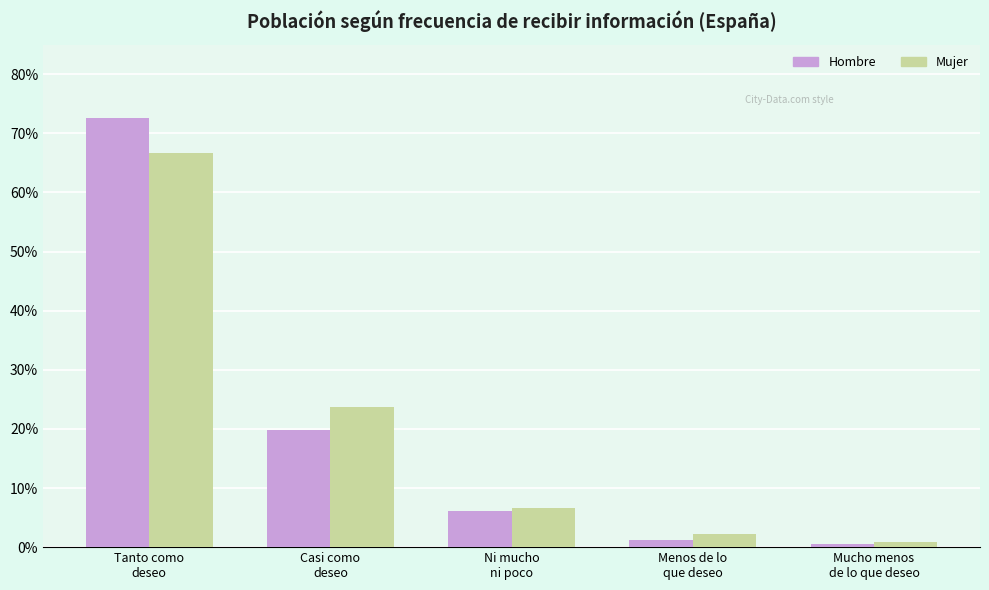

What is the label of the 2nd bar from the left?

Casi como
deseo